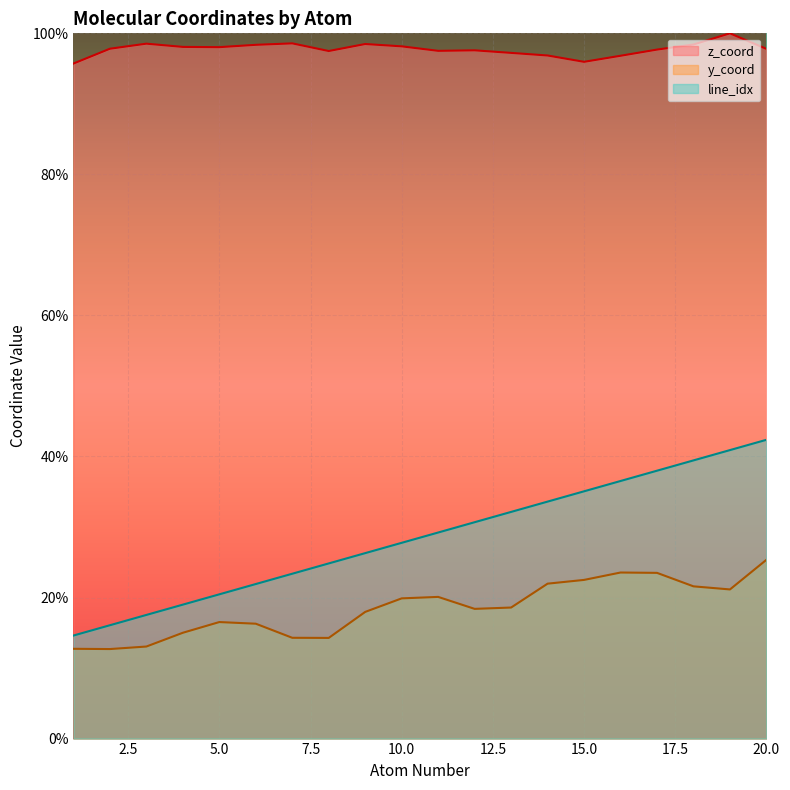

What is the spread (max minus min) of values at 12?

79.2